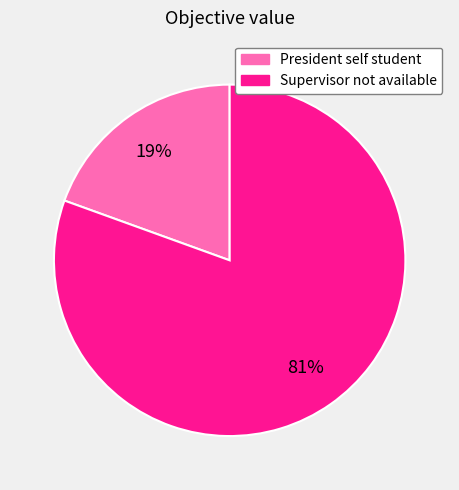

Between President self student and Supervisor not available, which is larger?

Supervisor not available